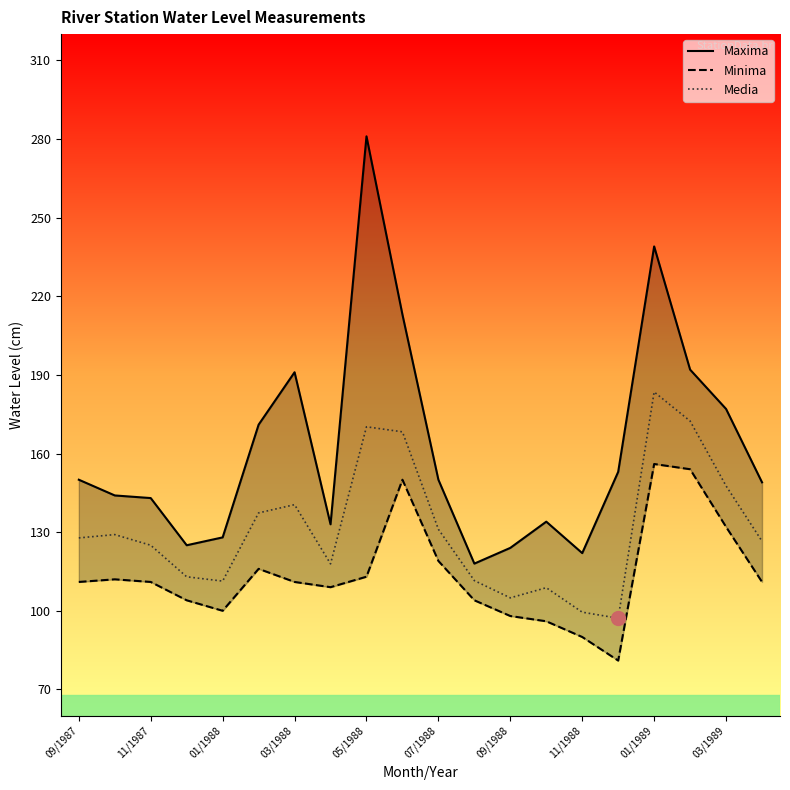

Is it true that Media equals 155.1 at 09/1988?

False